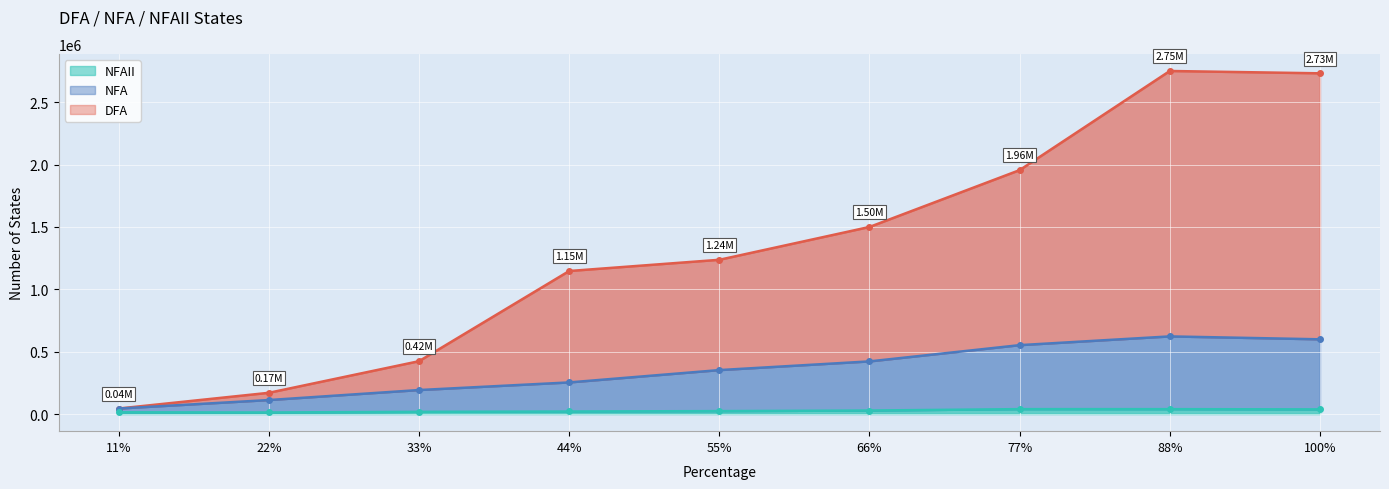

What is the maximum value for NFA?

622356.6